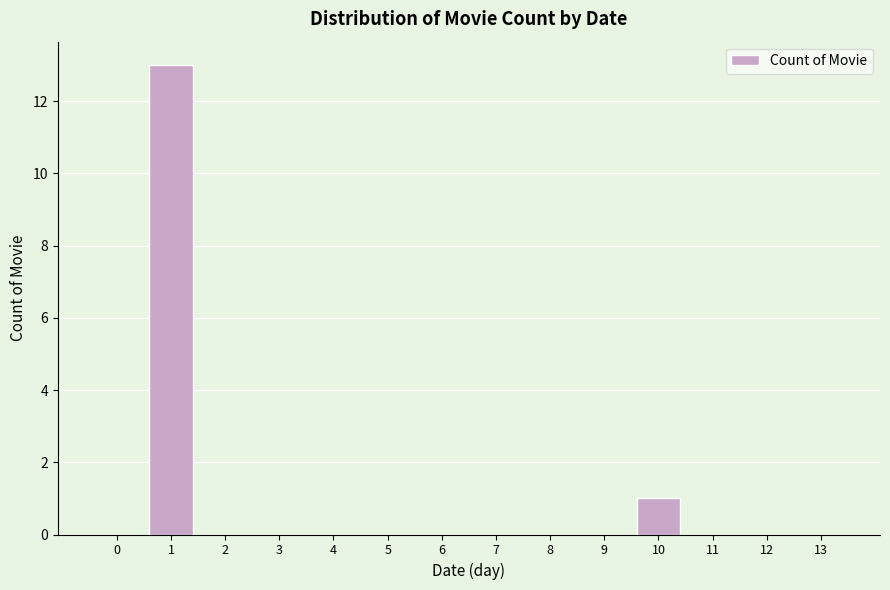

Reading right to left, what are all the values shown in this chart?

13=0	12=0	11=0	10=1	9=0	8=0	7=0	6=0	5=0	4=0	3=0	2=0	1=13	0=0